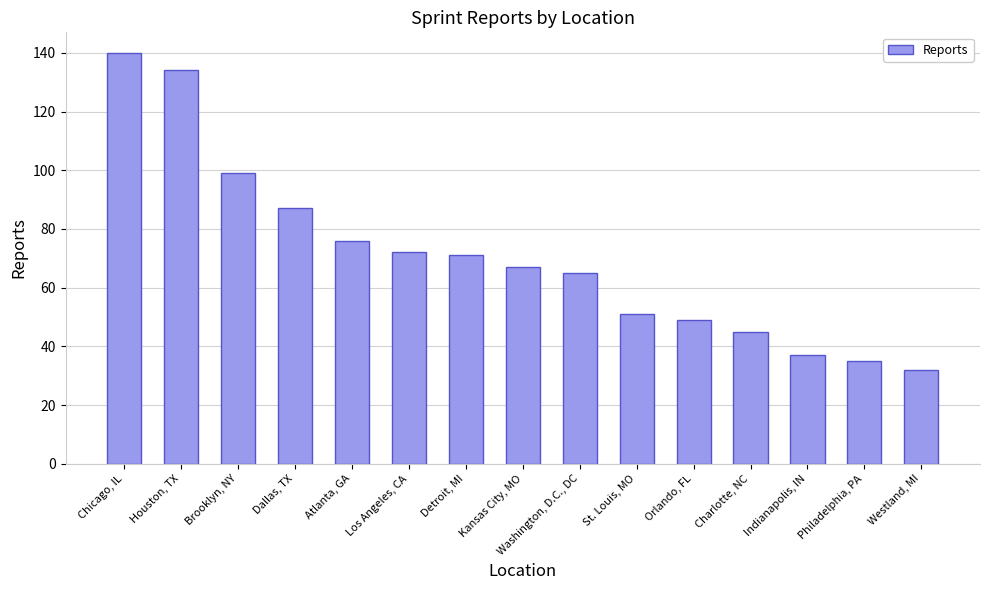

How many series are shown in this chart?

1